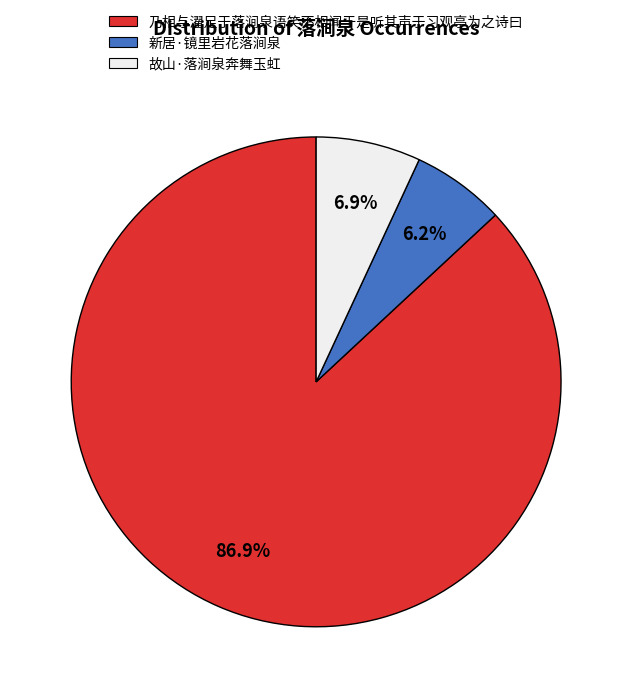

How many segments does this pie chart have?

3